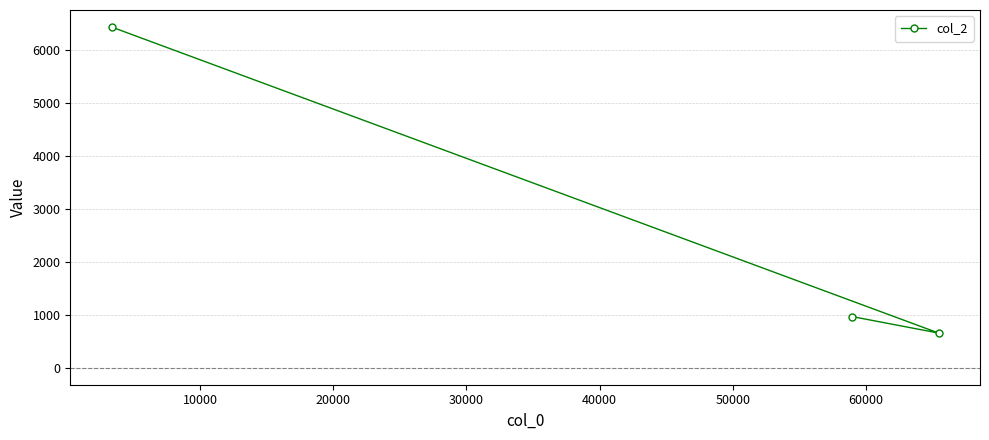

What is the maximum value shown in the chart?

6435